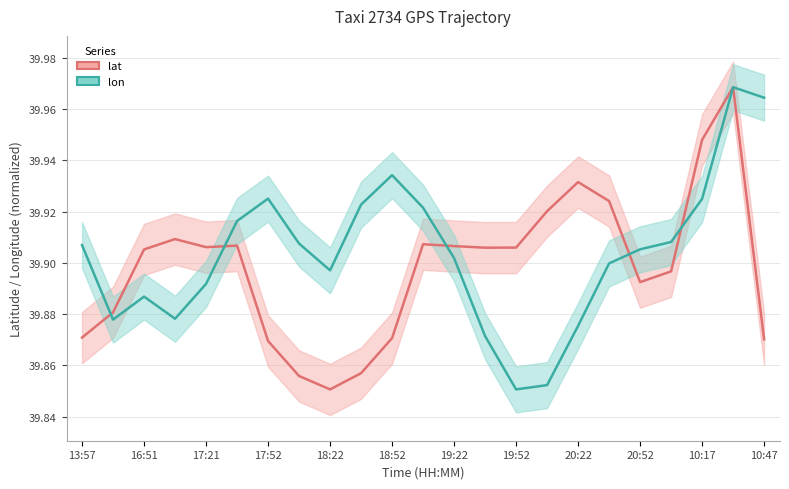

What is the greatest value displayed?

40.0